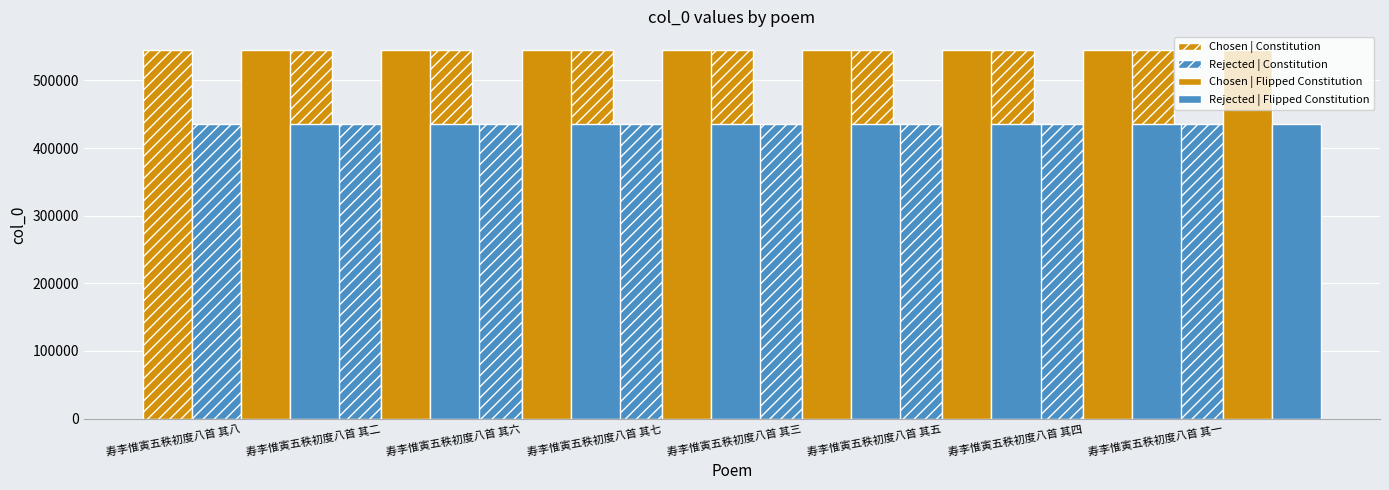

The value of Chosen | Flipped Constitution at 寿李惟寅五秩初度八首 其五 is 545428.0. True or false?

True